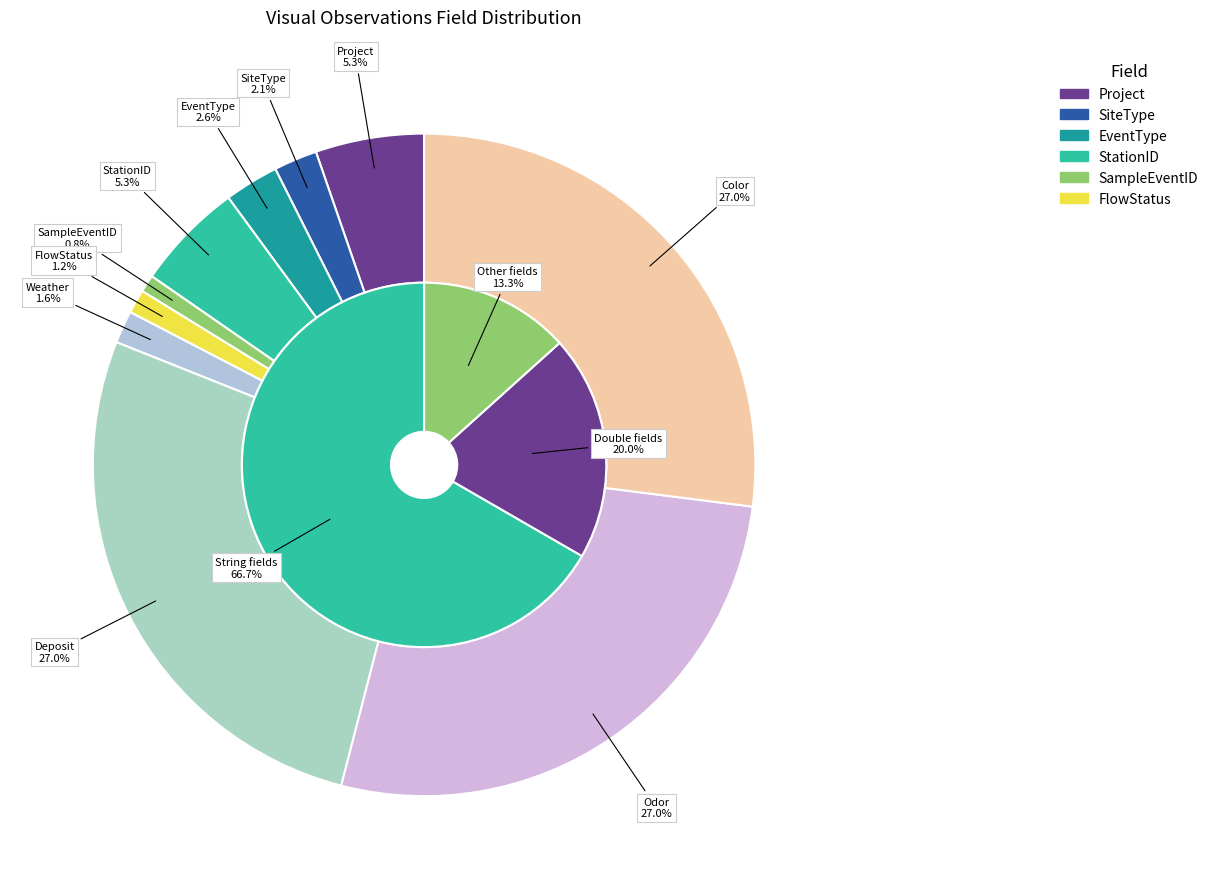

True or false: Deposit accounts for 1% of the total.

False